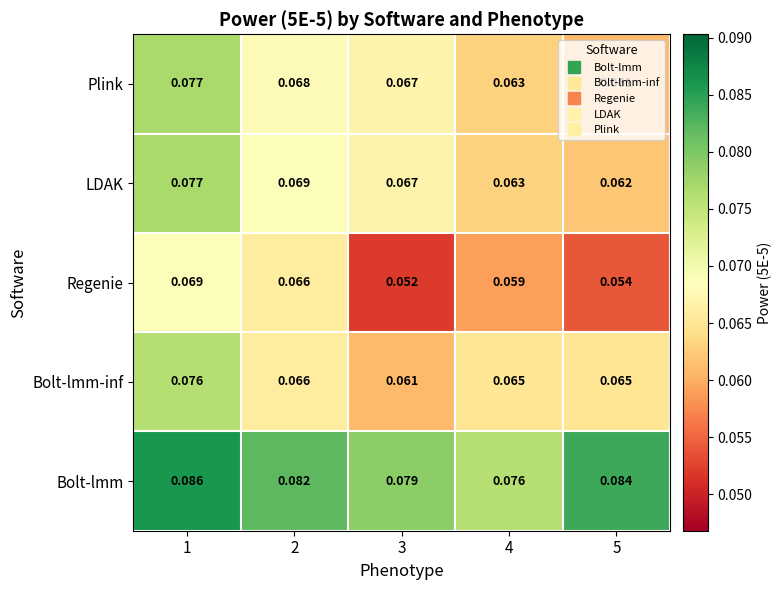

At how many categories does at least one series exceed 0?

5